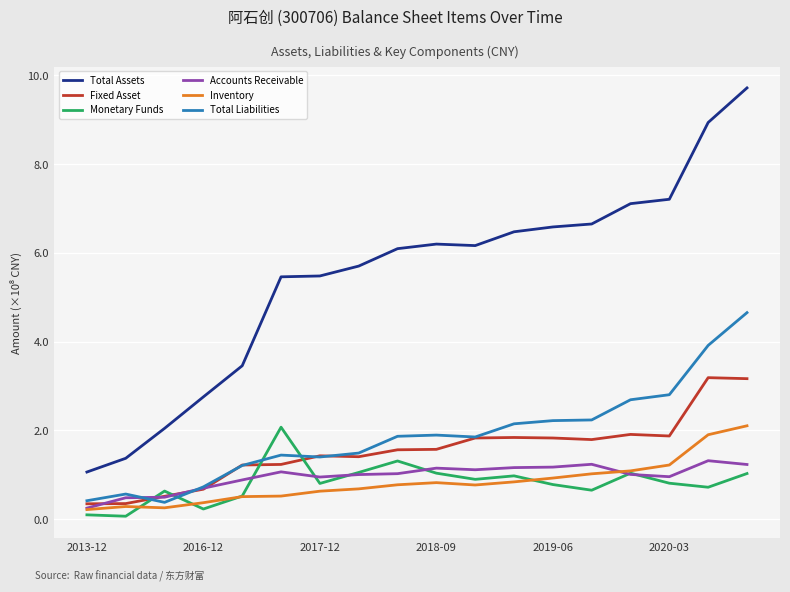

At how many categories does at least one series exceed 6?

10